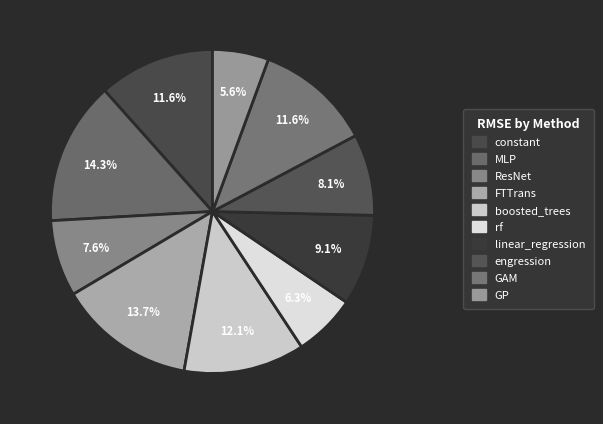

To the nearest percent, what is the difference between the largest and smallest slice percentages?

9%